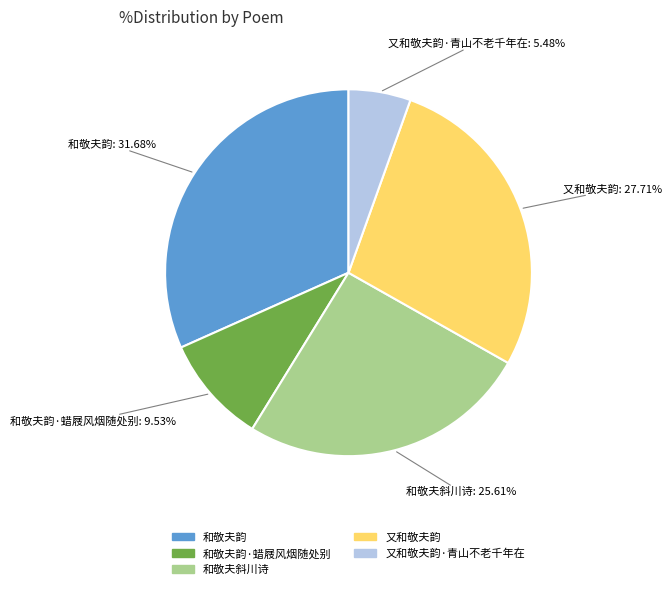

Is there a majority slice in this chart?

No